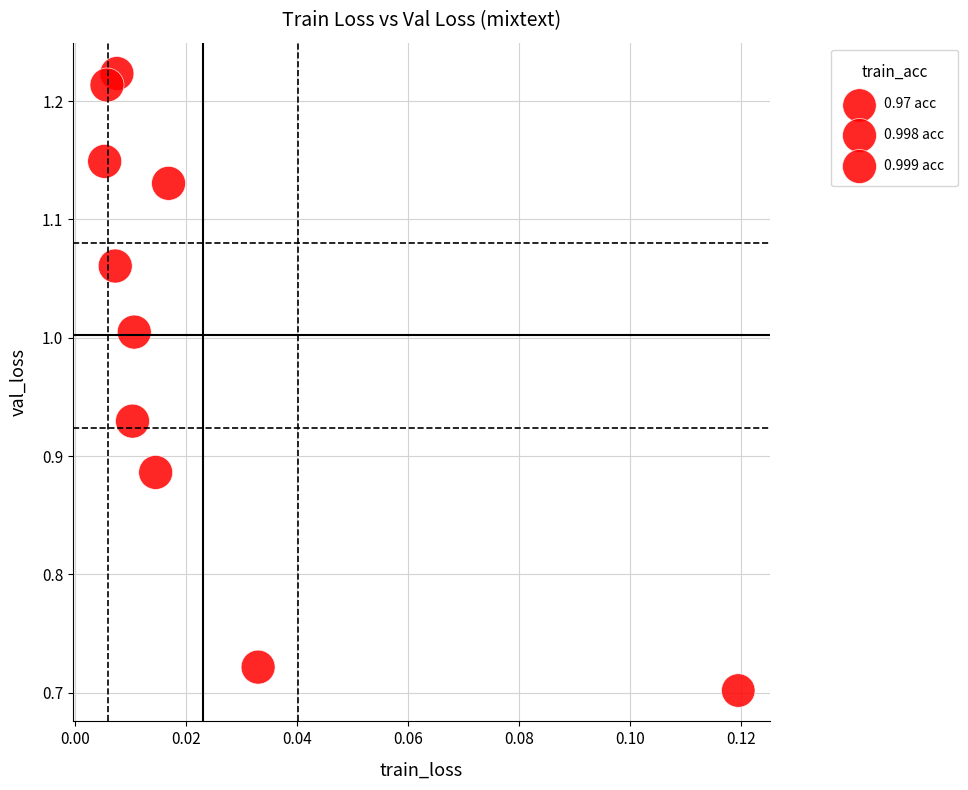

What is the range of Y values (max minus min)?

0.5